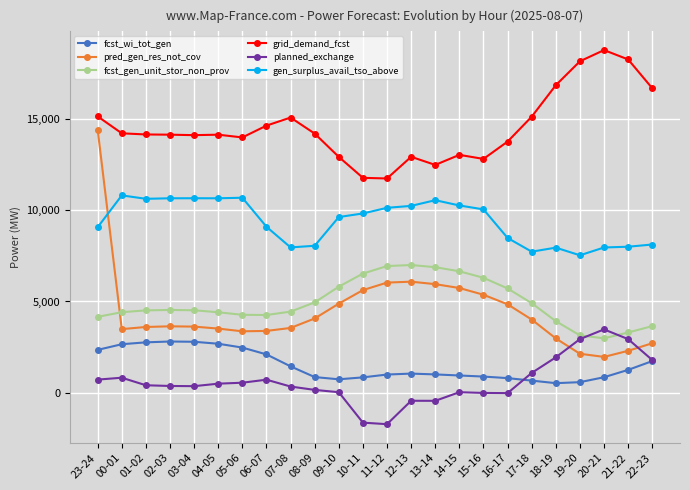

What is the minimum value shown in the chart?

-1728